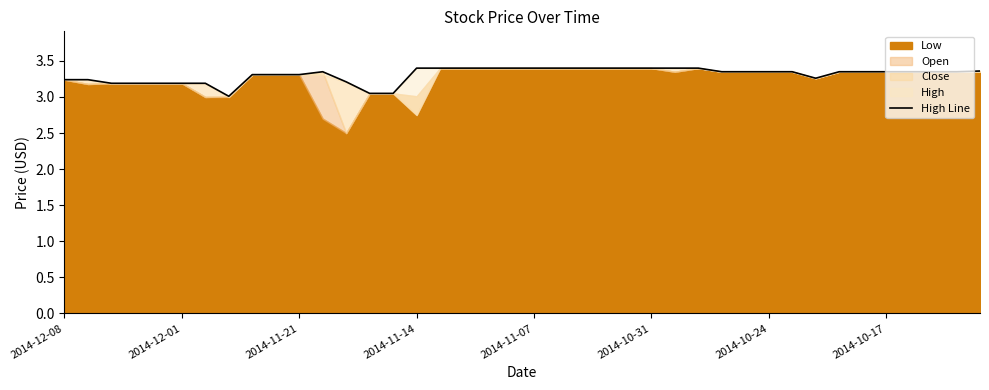

Between 39 and 10, which is larger?

39